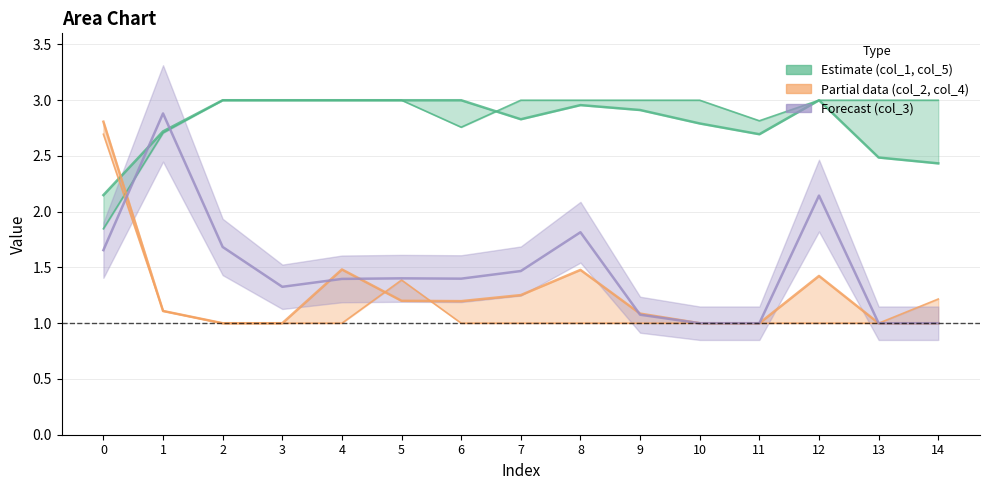

In col_5, how many points are higher than both neighbors (excluding endpoints)?

2